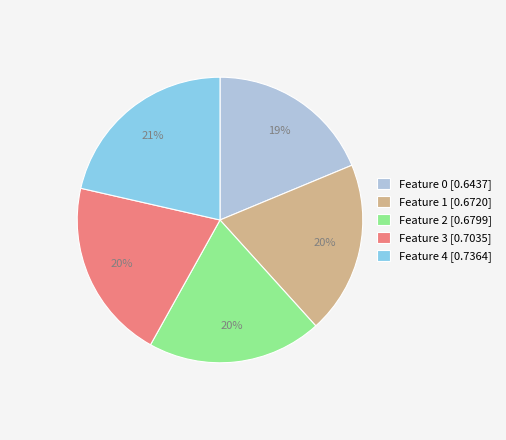

Count the number of slices in the pie.

5